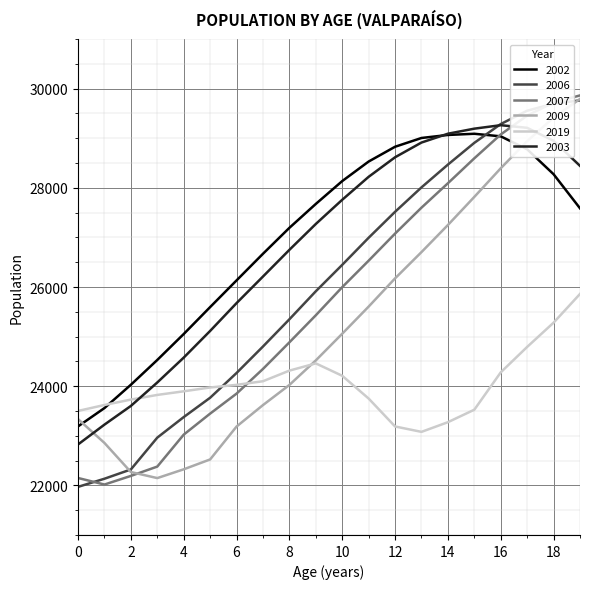

What is the maximum value shown in the chart?

29863